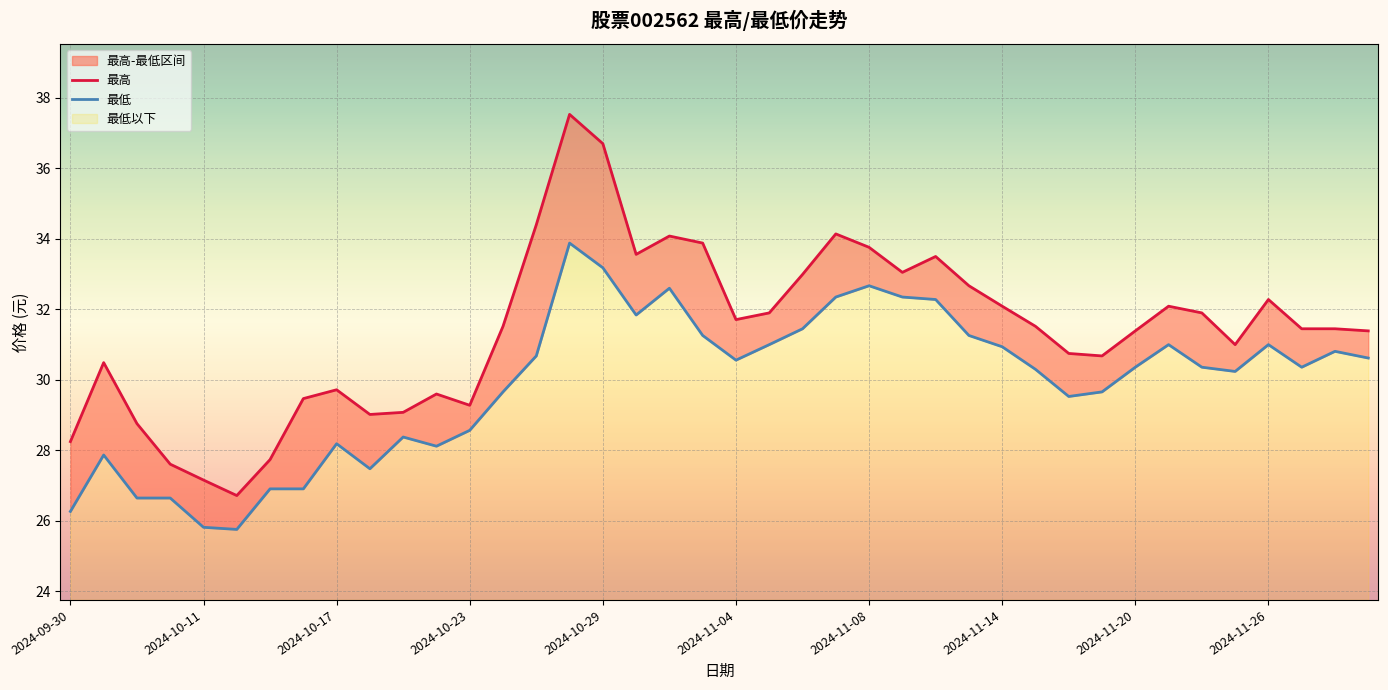

Reading right to left, extract all data points from this chart.

最高: 2024-11-29=31.4	2024-11-28=31.4	2024-11-27=31.4	2024-11-26=32.3	2024-11-25=31.0	2024-11-22=31.9	2024-11-21=32.1	2024-11-20=31.4	2024-11-19=30.7	2024-11-18=30.8	2024-11-15=31.5	2024-11-14=32.1	2024-11-13=32.7	2024-11-12=33.5	2024-11-11=33.0	2024-11-08=33.8	2024-11-07=34.1	2024-11-06=33.0	2024-11-05=31.9	2024-11-04=31.7	2024-11-01=33.9	2024-10-31=34.1	2024-10-30=33.6	2024-10-29=36.7	2024-10-28=37.5	2024-10-25=34.4	2024-10-24=31.5	2024-10-23=29.3	2024-10-22=29.6	2024-10-21=29.1	2024-10-18=29.0	2024-10-17=29.7	2024-10-16=29.5	2024-10-15=27.7	2024-10-14=26.7	2024-10-11=27.2	2024-10-10=27.6	2024-10-09=28.8	2024-10-08=30.5	2024-09-30=28.2
最低: 2024-11-29=30.6	2024-11-28=30.8	2024-11-27=30.4	2024-11-26=31.0	2024-11-25=30.2	2024-11-22=30.4	2024-11-21=31.0	2024-11-20=30.4	2024-11-19=29.7	2024-11-18=29.5	2024-11-15=30.3	2024-11-14=30.9	2024-11-13=31.3	2024-11-12=32.3	2024-11-11=32.4	2024-11-08=32.7	2024-11-07=32.4	2024-11-06=31.4	2024-11-05=31.0	2024-11-04=30.6	2024-11-01=31.3	2024-10-31=32.6	2024-10-30=31.8	2024-10-29=33.2	2024-10-28=33.9	2024-10-25=30.7	2024-10-24=29.7	2024-10-23=28.6	2024-10-22=28.1	2024-10-21=28.4	2024-10-18=27.5	2024-10-17=28.2	2024-10-16=26.9	2024-10-15=26.9	2024-10-14=25.8	2024-10-11=25.8	2024-10-10=26.6	2024-10-09=26.6	2024-10-08=27.9	2024-09-30=26.3